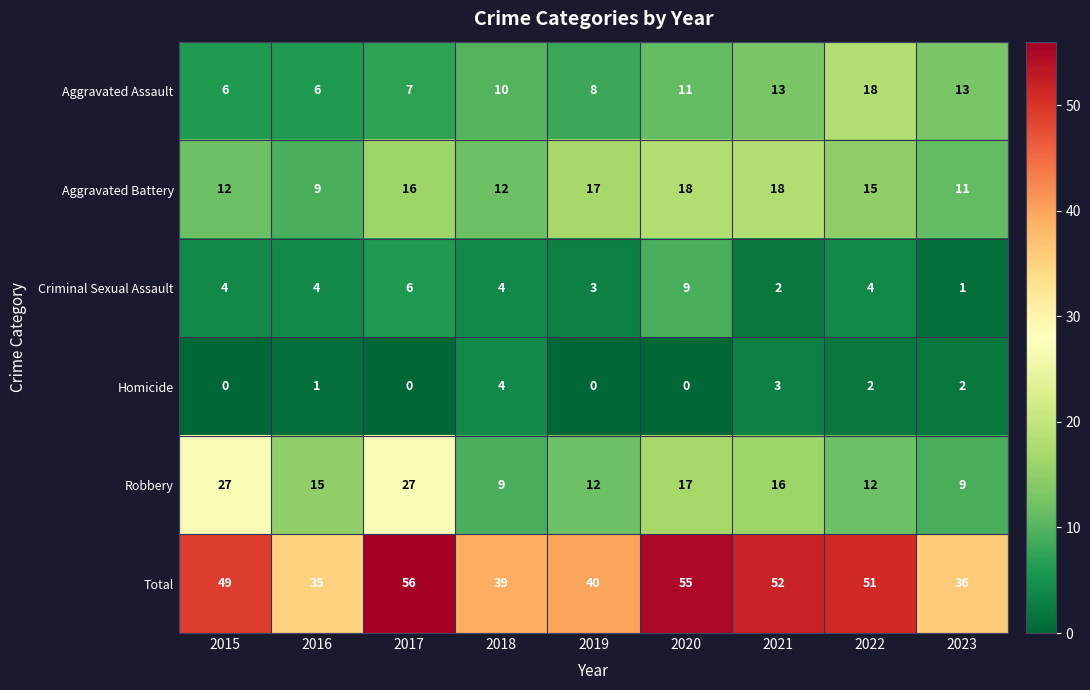

What is the total value across all series at 2022?

102